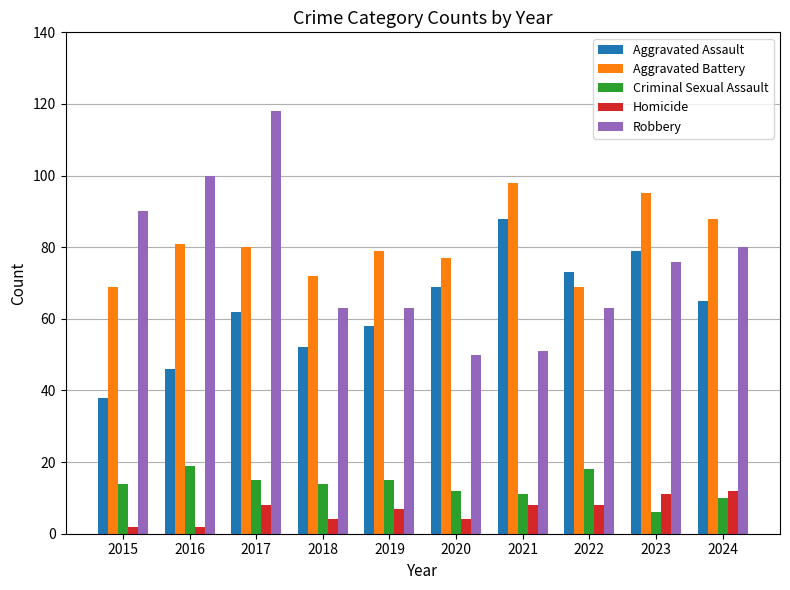

Reading left to right, list all the values displayed in this chart.

Aggravated Assault: 38	46	62	52	58	69	88	73	79	65
Aggravated Battery: 69	81	80	72	79	77	98	69	95	88
Criminal Sexual Assault: 14	19	15	14	15	12	11	18	6	10
Homicide: 2	2	8	4	7	4	8	8	11	12
Robbery: 90	100	118	63	63	50	51	63	76	80